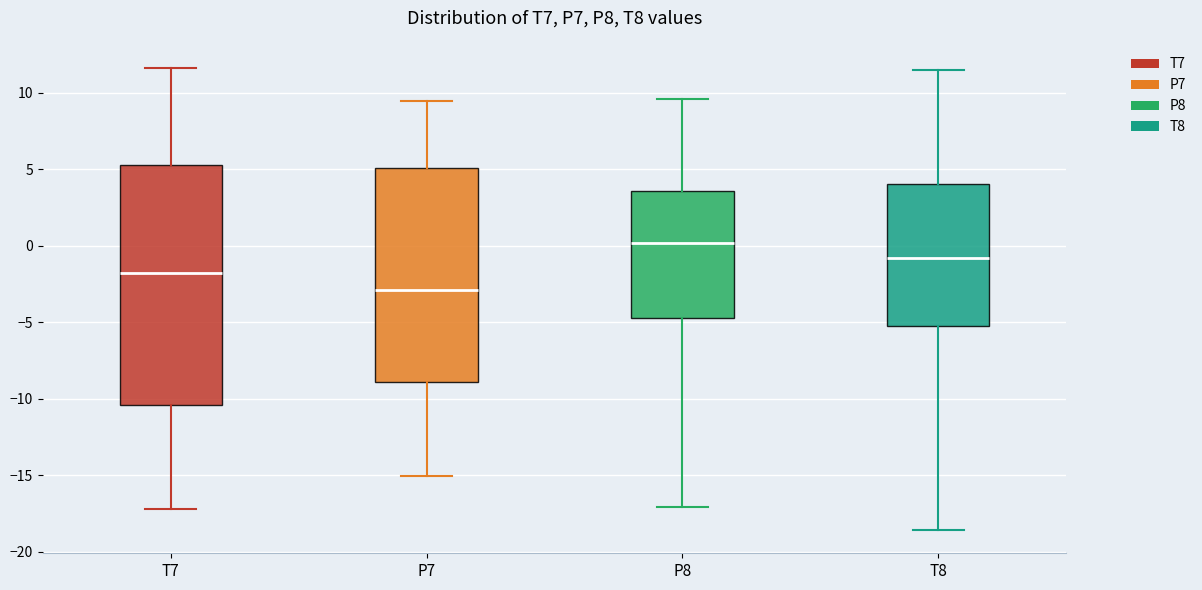

Comparing the boxes themselves (not the whiskers), which one is the tallest?

T7